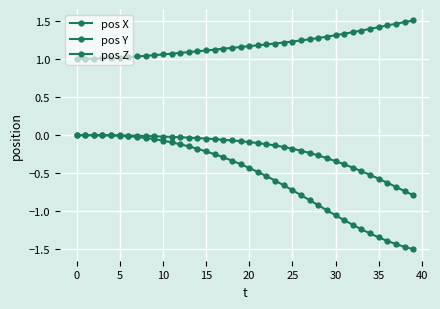

How many categories are shown in the chart?

40